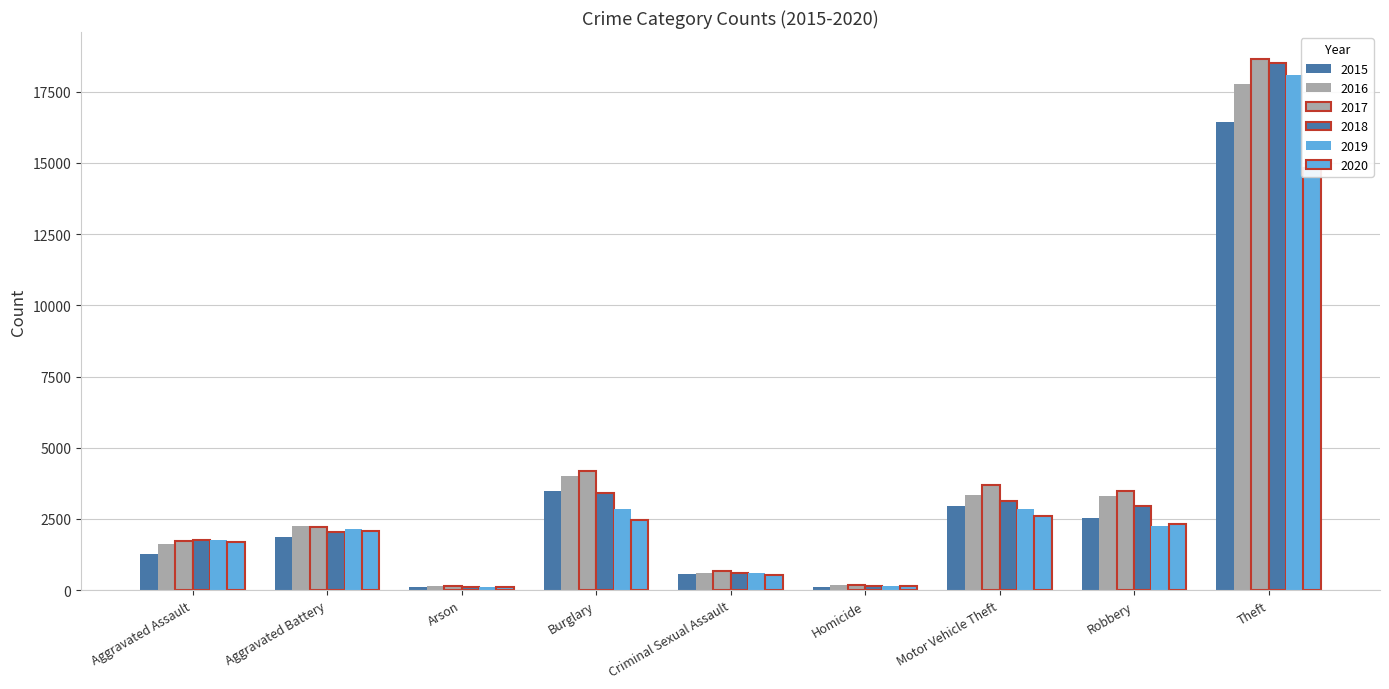

What is the sum of all 2018 values?

32680